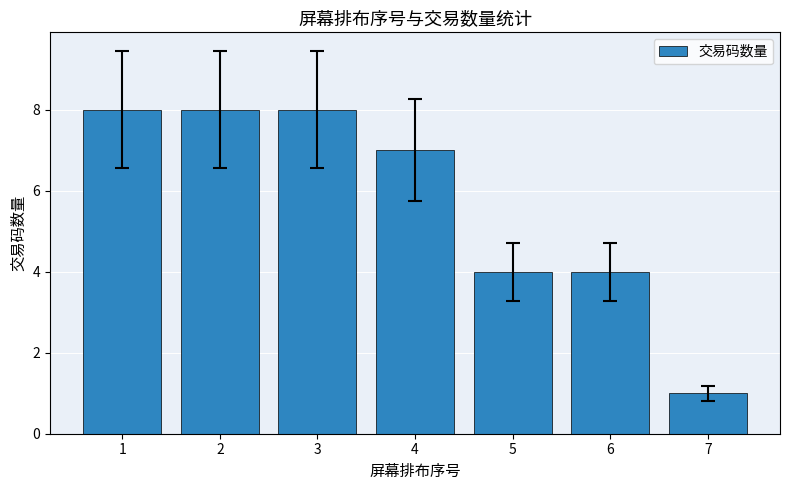

What is the value of the 4th bar from the left?

7